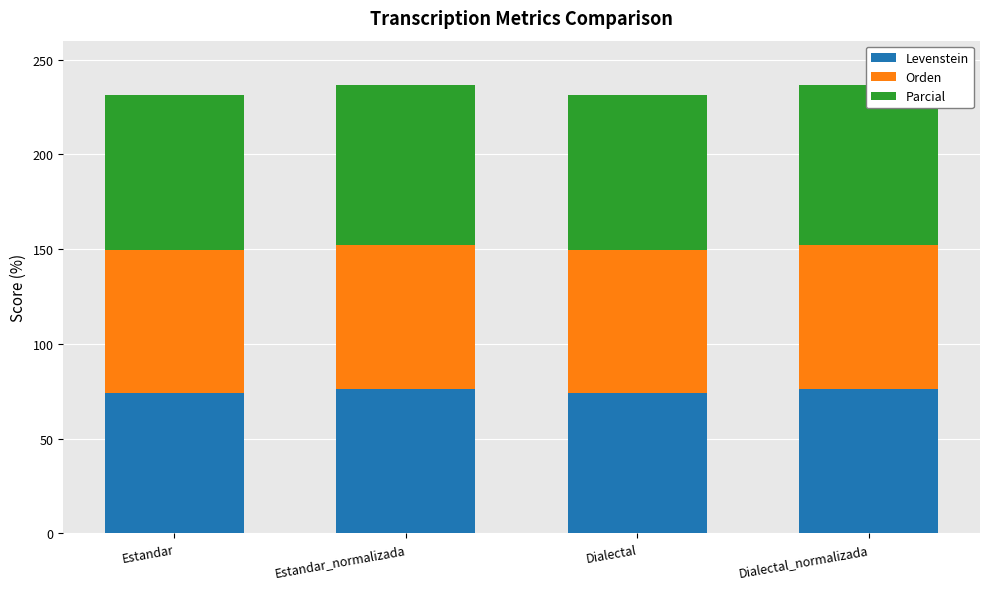

What is the value of the Orden bar at the 1st from the left?

75.4